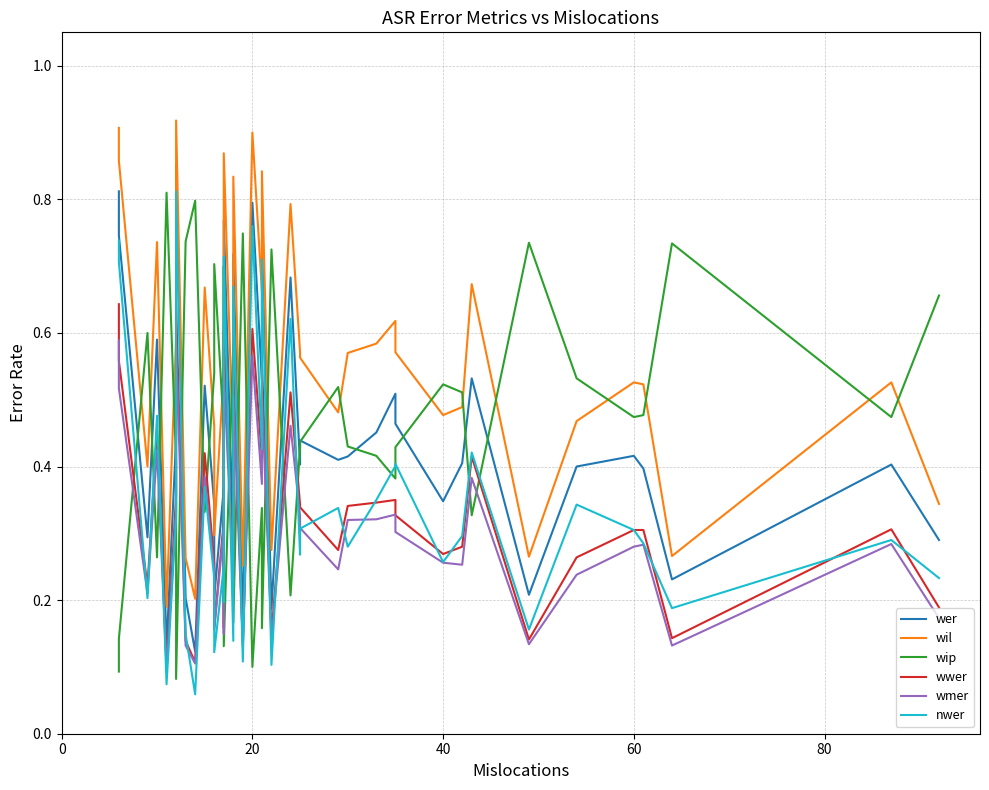

Reading right to left, what are all the values shown in this chart?

wer: 0.3	0.4	0.2	0.4	0.4	0.4	0.2	0.5	0.4	0.3	0.5	0.5	0.5	0.4	0.4	0.4	0.4	0.7	0.2	0.7	0.5	0.8	0.2	0.7	0.3	0.8	0.2	0.4	0.2	0.3	0.5	0.1	0.2	0.9	0.4	0.1	0.6	0.3	0.7	0.8
wil: 0.3	0.5	0.3	0.5	0.5	0.5	0.3	0.7	0.5	0.5	0.6	0.6	0.6	0.6	0.5	0.6	0.6	0.8	0.3	0.8	0.7	0.9	0.3	0.8	0.4	0.9	0.3	0.5	0.3	0.5	0.7	0.2	0.3	0.9	0.6	0.2	0.7	0.4	0.9	0.9
wip: 0.7	0.5	0.7	0.5	0.5	0.5	0.7	0.3	0.5	0.5	0.4	0.4	0.4	0.4	0.5	0.4	0.4	0.2	0.7	0.2	0.3	0.1	0.7	0.2	0.6	0.1	0.7	0.5	0.7	0.5	0.3	0.8	0.7	0.1	0.4	0.8	0.3	0.6	0.1	0.1
wwer: 0.2	0.3	0.1	0.3	0.3	0.3	0.1	0.4	0.3	0.3	0.3	0.3	0.3	0.3	0.3	0.3	0.3	0.5	0.1	0.6	0.4	0.6	0.1	0.6	0.2	0.6	0.2	0.3	0.2	0.3	0.4	0.1	0.1	0.6	0.4	0.1	0.5	0.2	0.6	0.6
wmer: 0.2	0.3	0.1	0.3	0.3	0.2	0.1	0.4	0.3	0.3	0.3	0.3	0.3	0.3	0.2	0.3	0.3	0.5	0.1	0.5	0.4	0.6	0.1	0.5	0.2	0.5	0.1	0.3	0.2	0.2	0.4	0.1	0.1	0.6	0.3	0.1	0.4	0.2	0.5	0.6
nwer: 0.2	0.3	0.2	0.3	0.3	0.3	0.2	0.4	0.3	0.3	0.4	0.4	0.3	0.3	0.3	0.3	0.3	0.6	0.1	0.7	0.4	0.8	0.1	0.7	0.1	0.7	0.2	0.2	0.1	0.2	0.4	0.1	0.1	0.8	0.3	0.1	0.5	0.2	0.7	0.7